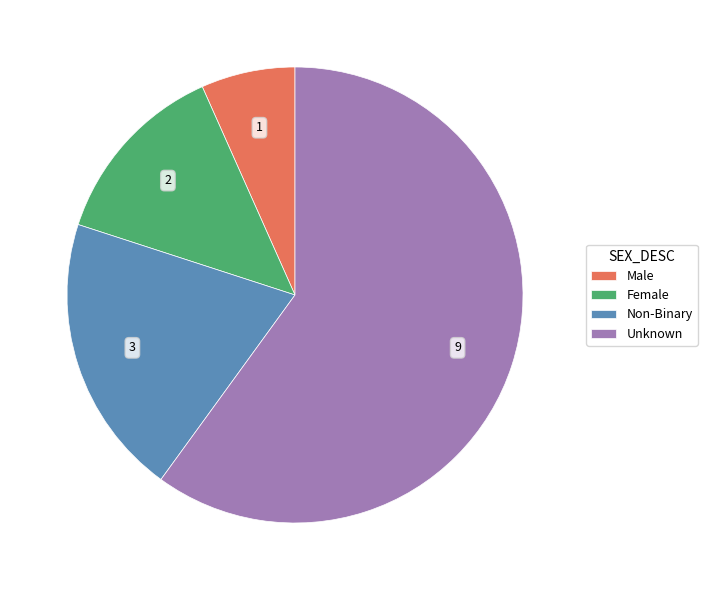

Rank the categories by value from lowest to highest.

Male, Female, Non-Binary, Unknown